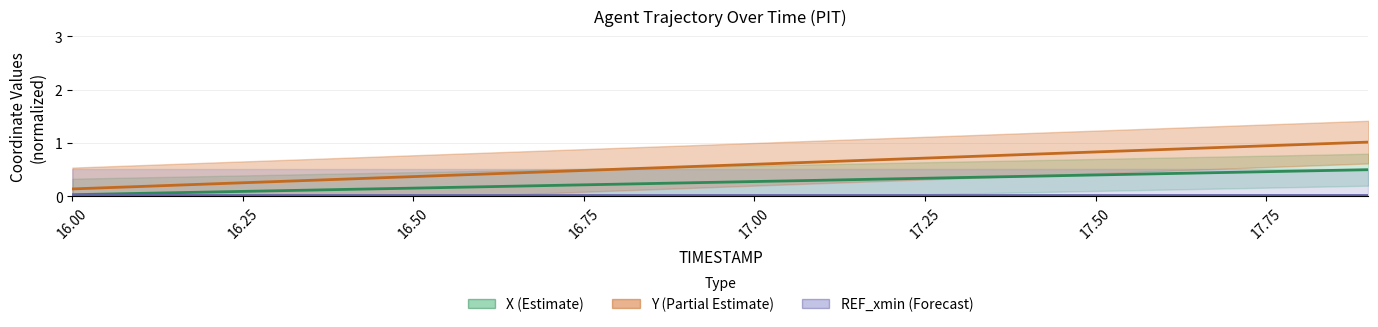

How many data points does each series have?

20